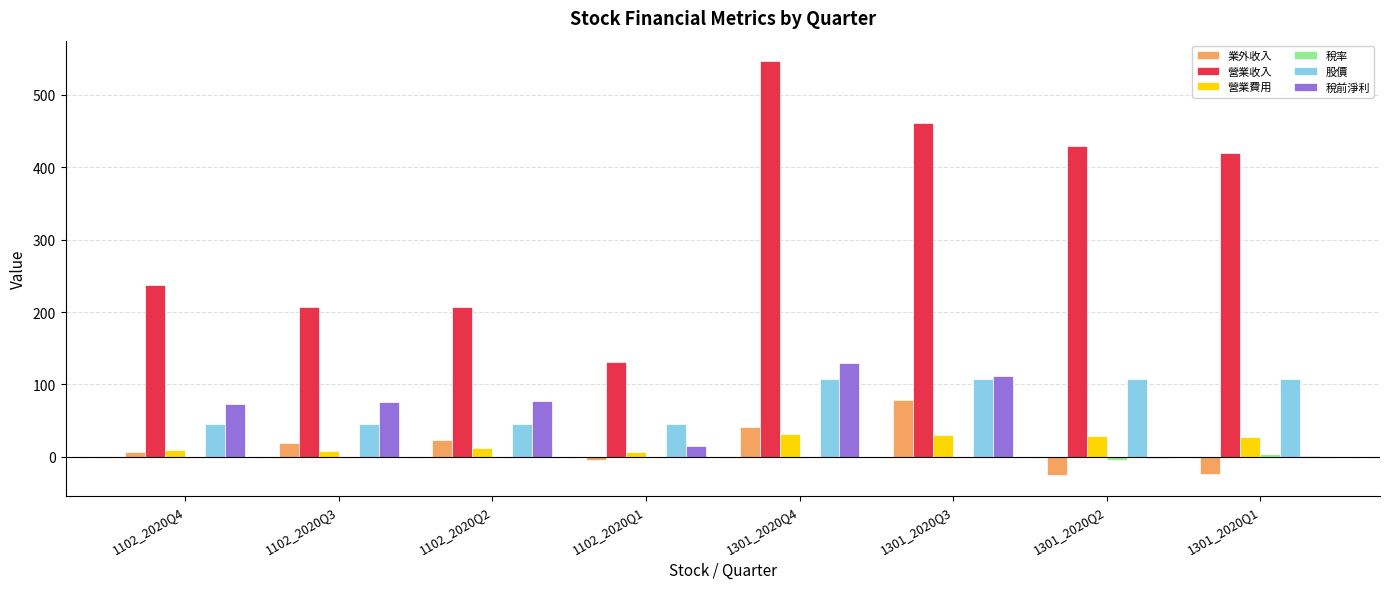

What is the sum of the 業外收入 values at 1301_2020Q4 and 1102_2020Q1?

36.8